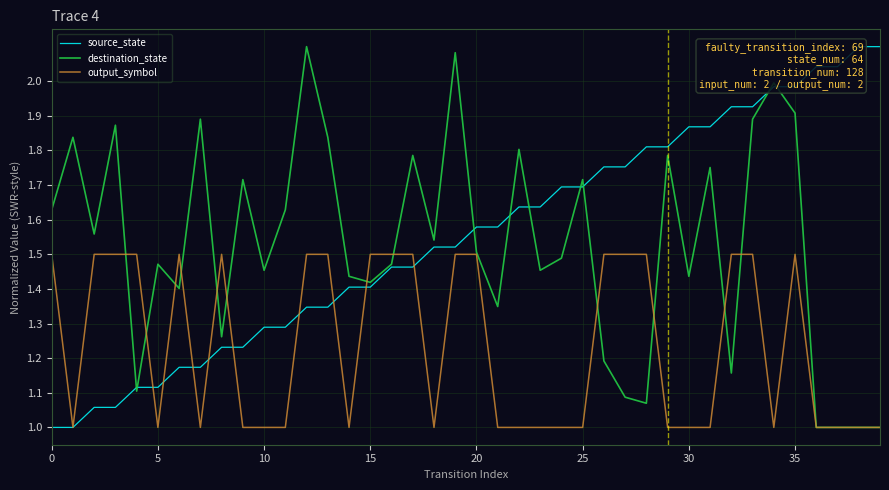

What is the value of the destination_state point at the 15th from the left?

1.4